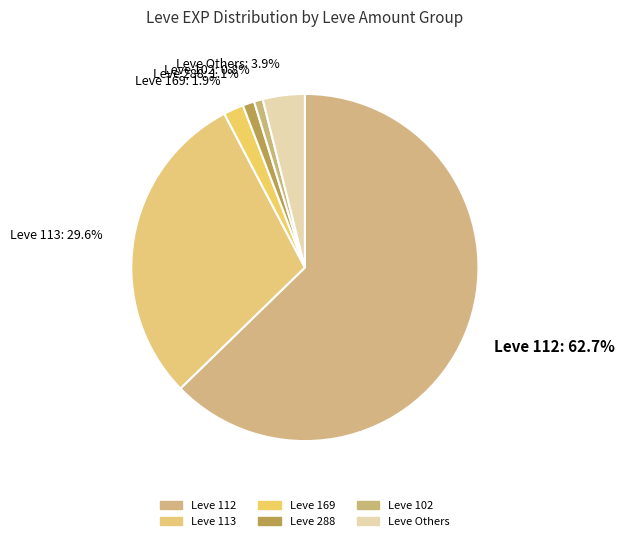

Which category has the biggest portion of the pie?

Leve 112